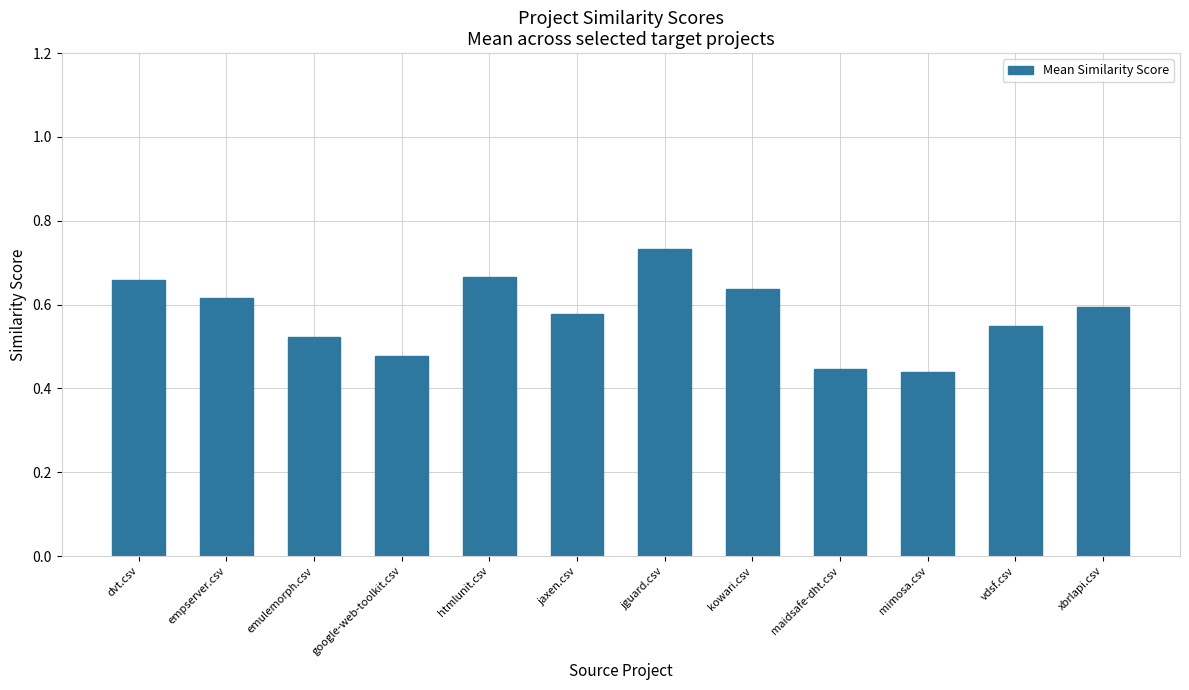

Count the number of categories in the chart.

12